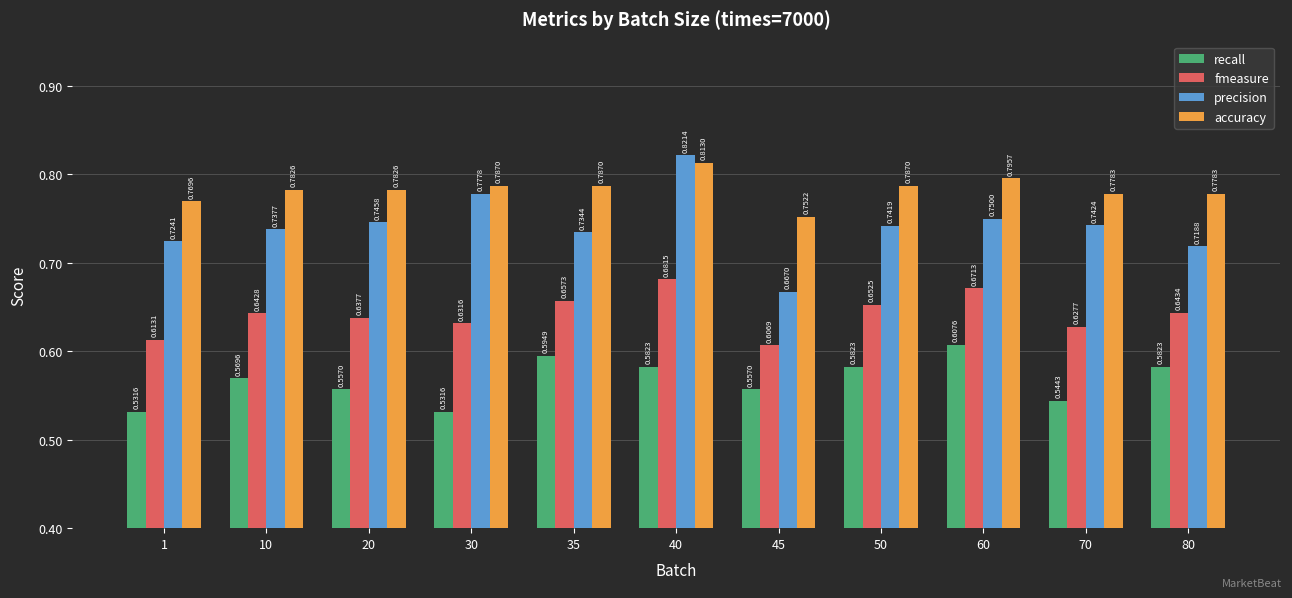

Which series changed the most between 20 and 60?

recall